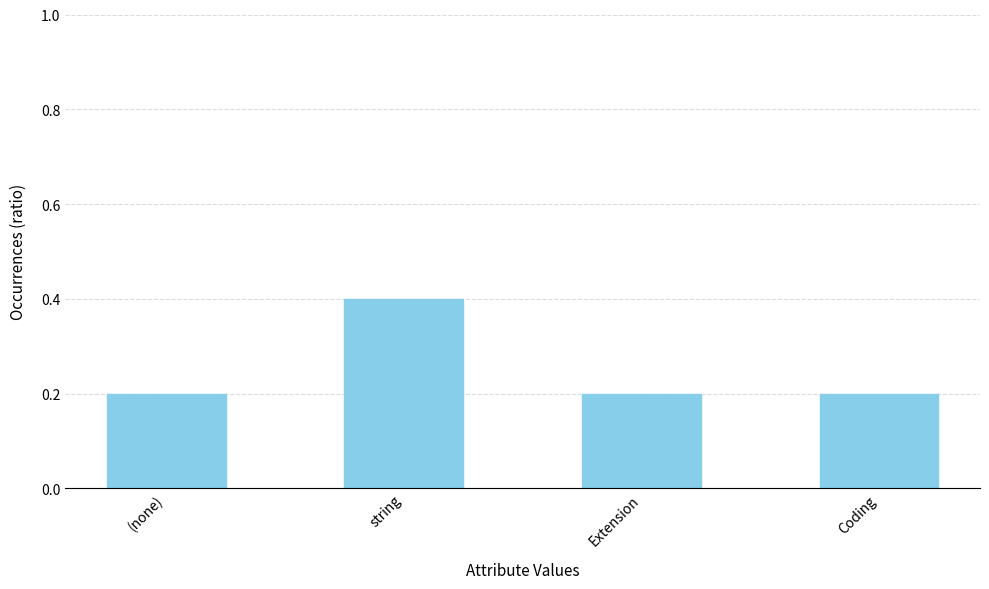

What is the value of the 4th bar from the left?

0.2